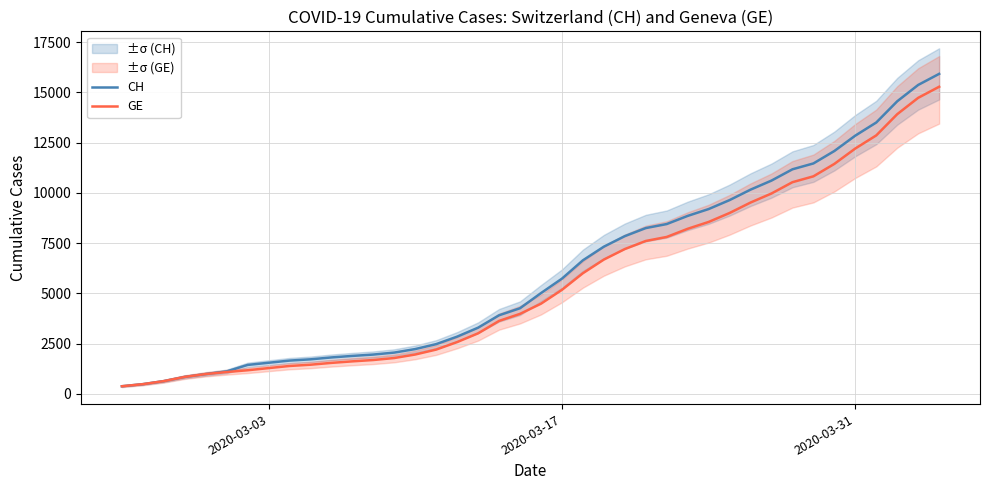

Is this an area chart (filled region under the line)?

No